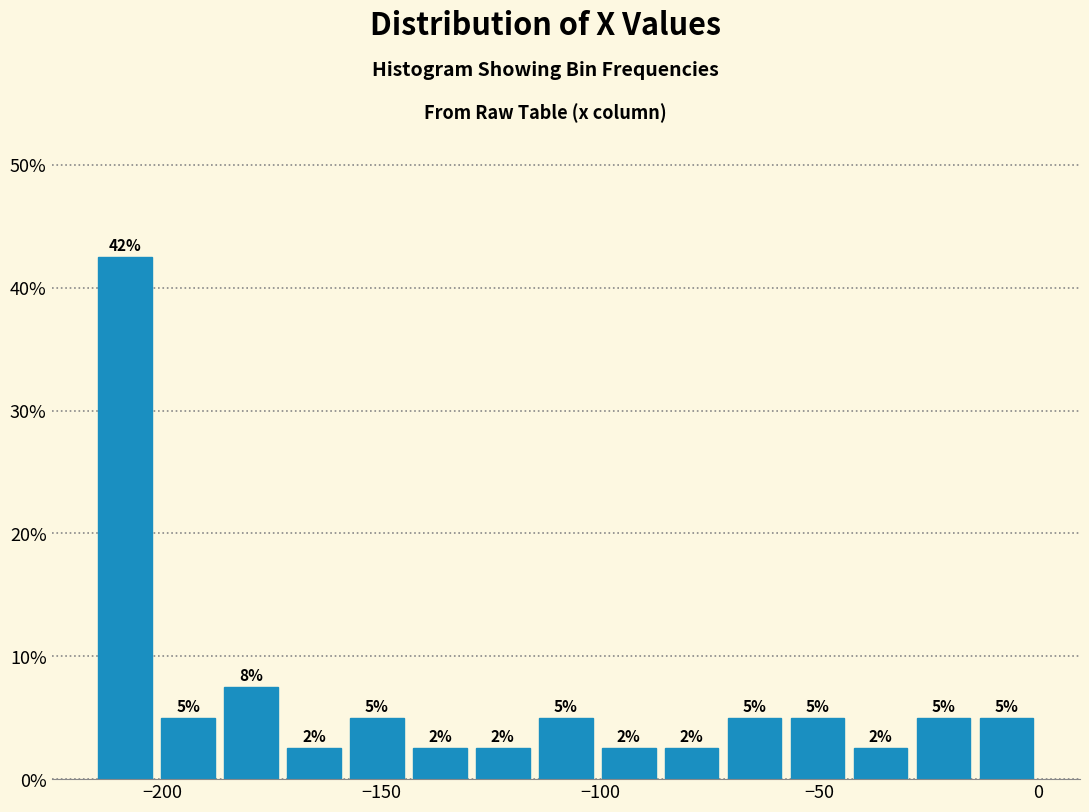

Around what value on the x-axis is the tallest bar? Give the approximate position of its centre, as read against the axis.

-210